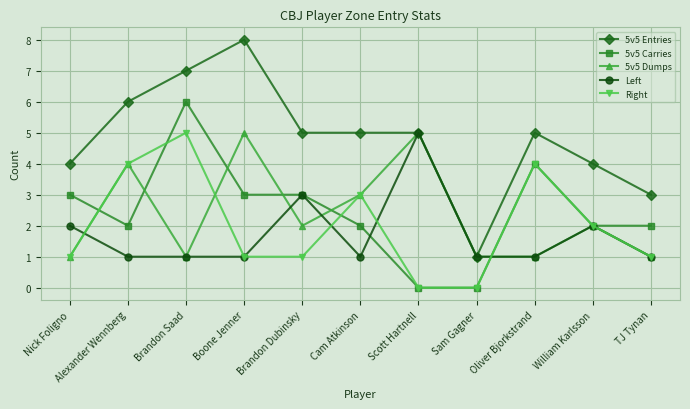

Between Brandon Saad and William Karlsson, which series saw the biggest shift?

5v5 Carries